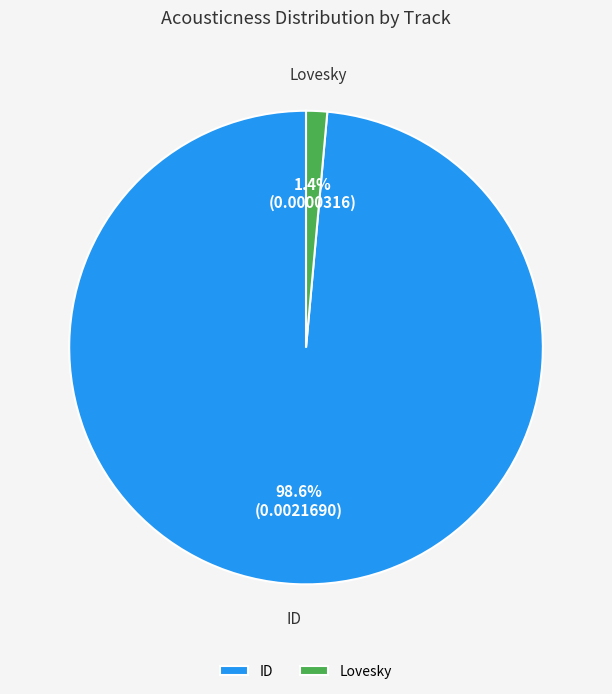

What is the smallest slice in the pie chart?

Lovesky